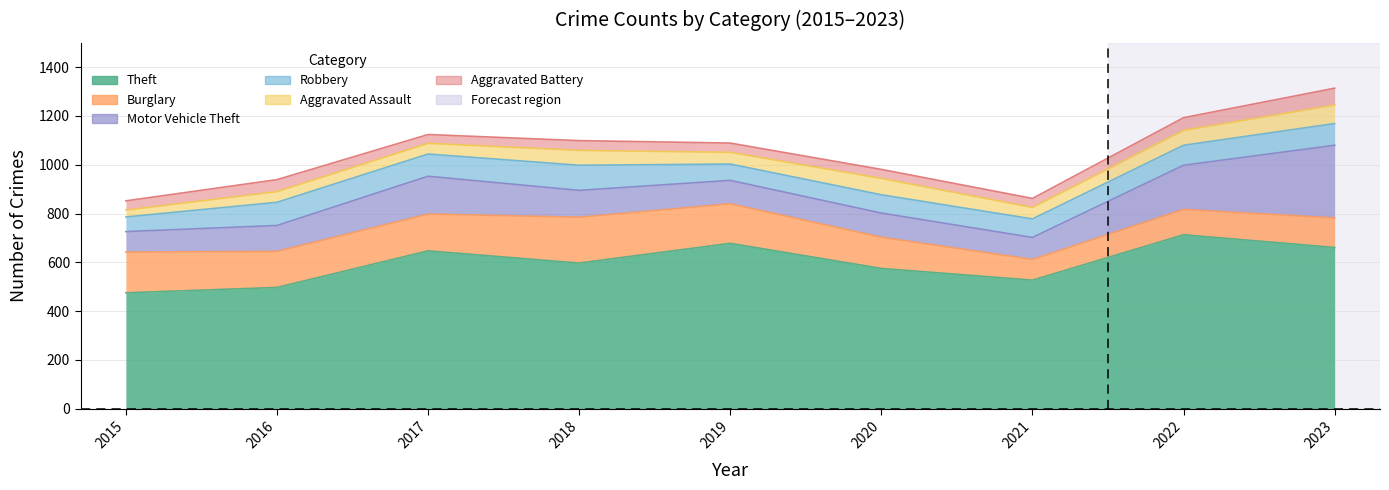

List the labels in order of Burglary value, largest first.

2018, 2015, 2019, 2017, 2016, 2020, 2023, 2022, 2021